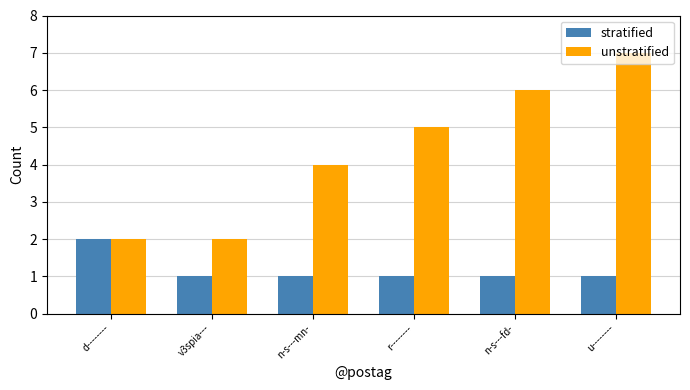

What is the minimum value shown in the chart?

1